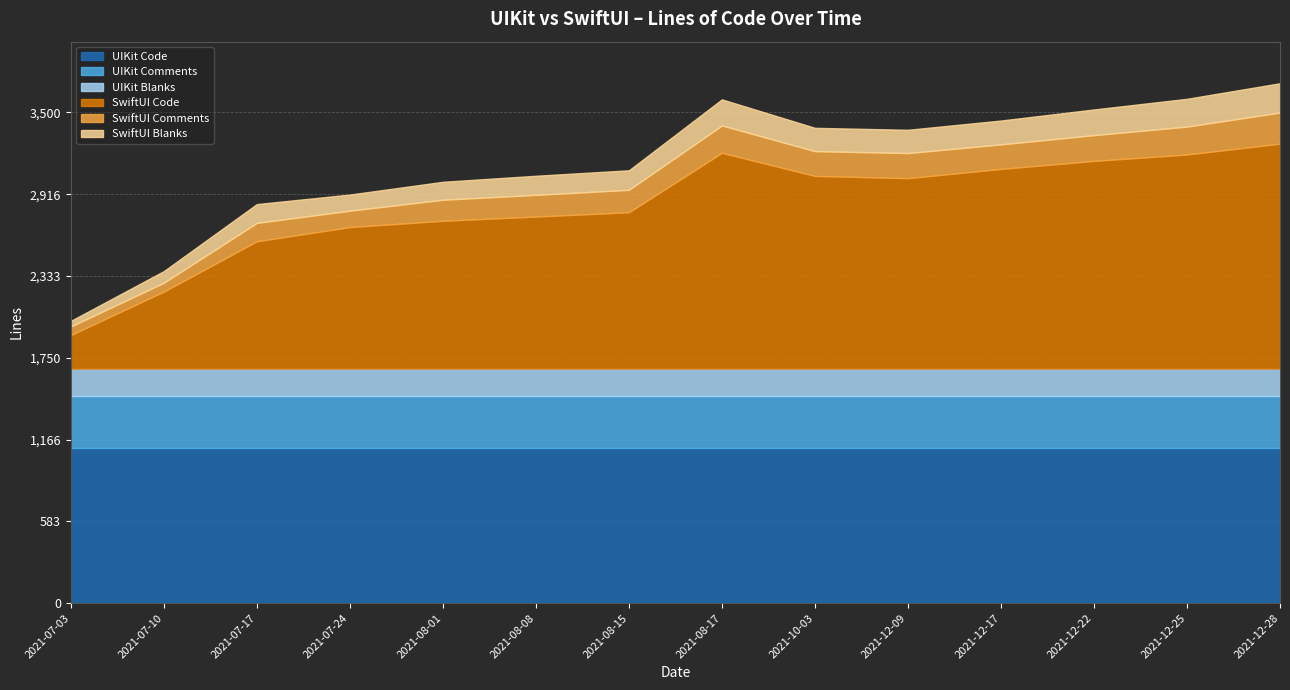

What are all the series names shown in the legend?

UIKit Code, UIKit Comments, UIKit Blanks, SwiftUI Code, SwiftUI Comments, SwiftUI Blanks